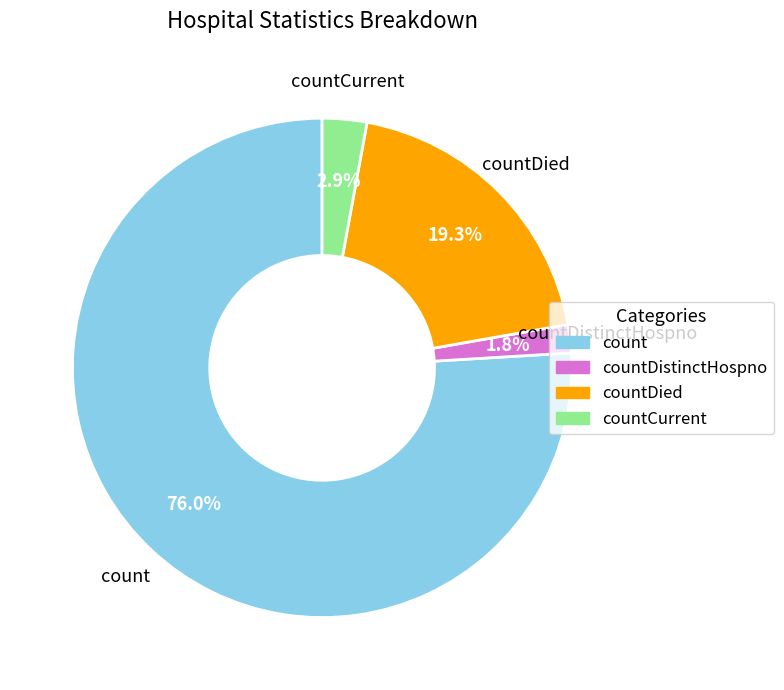

Does any single category account for the majority?

Yes